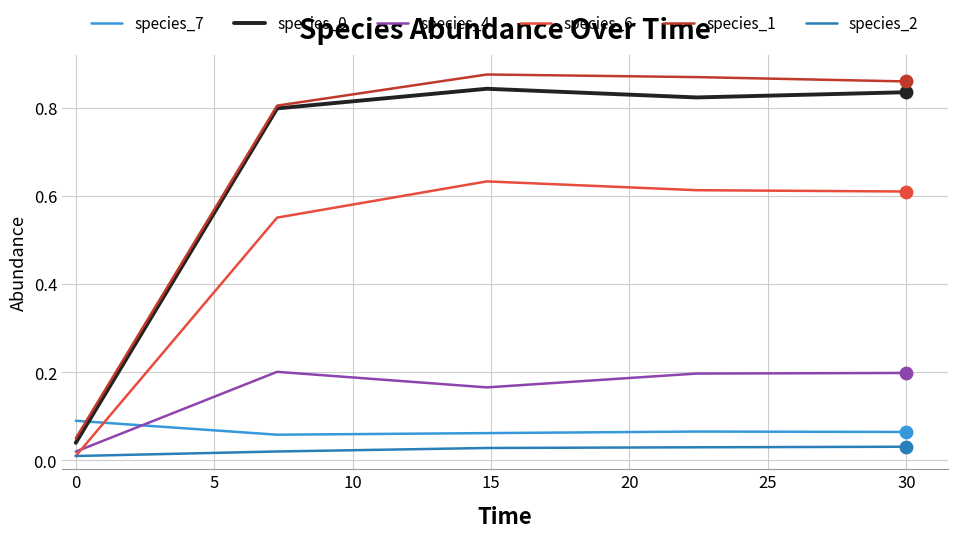

True or false: species_1 and species_2 intersect in this chart.

False